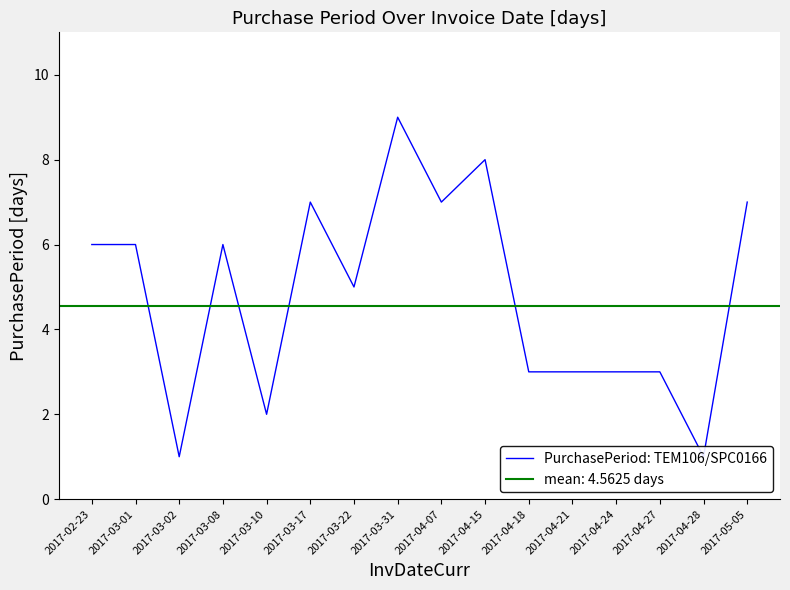

At which category does the chart reach its peak across all series?

2017-03-31